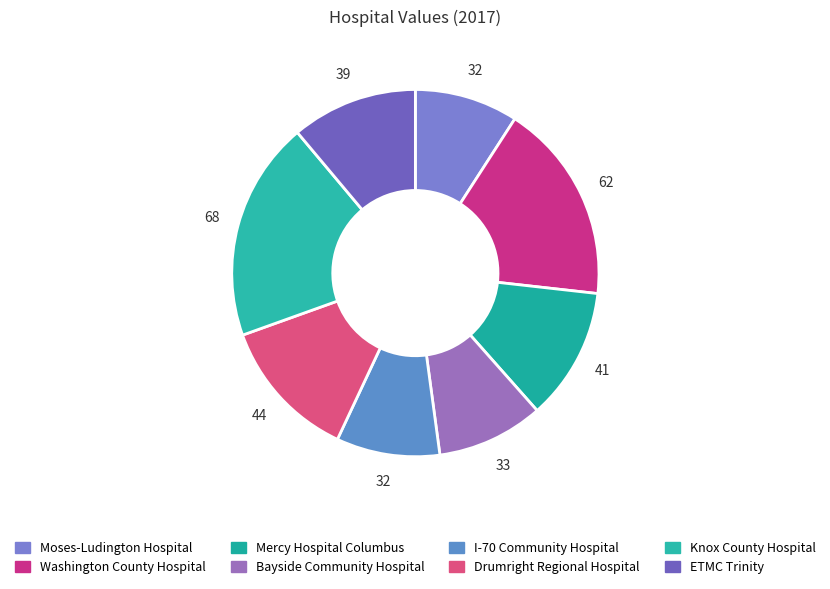

Does I-70 Community Hospital represent more than half of the total?

No